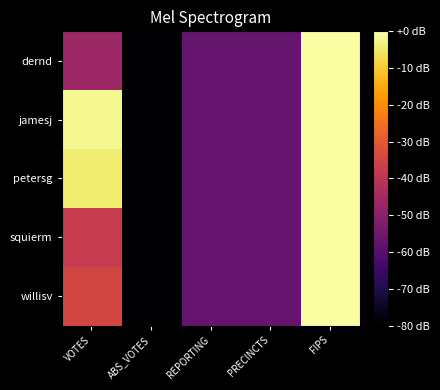

Between REPORTING and ABS_VOTES, which is larger?

REPORTING